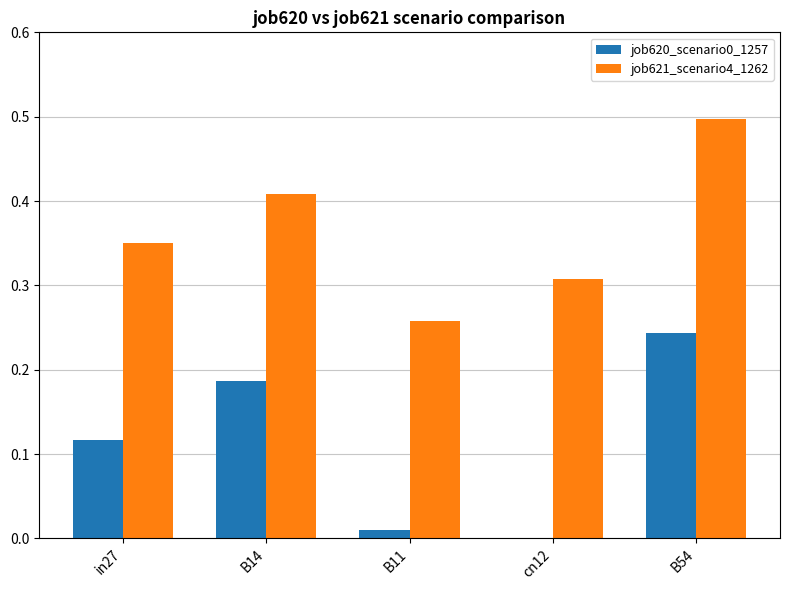

Which series changed the most between in27 and B54?

job621_scenario4_1262